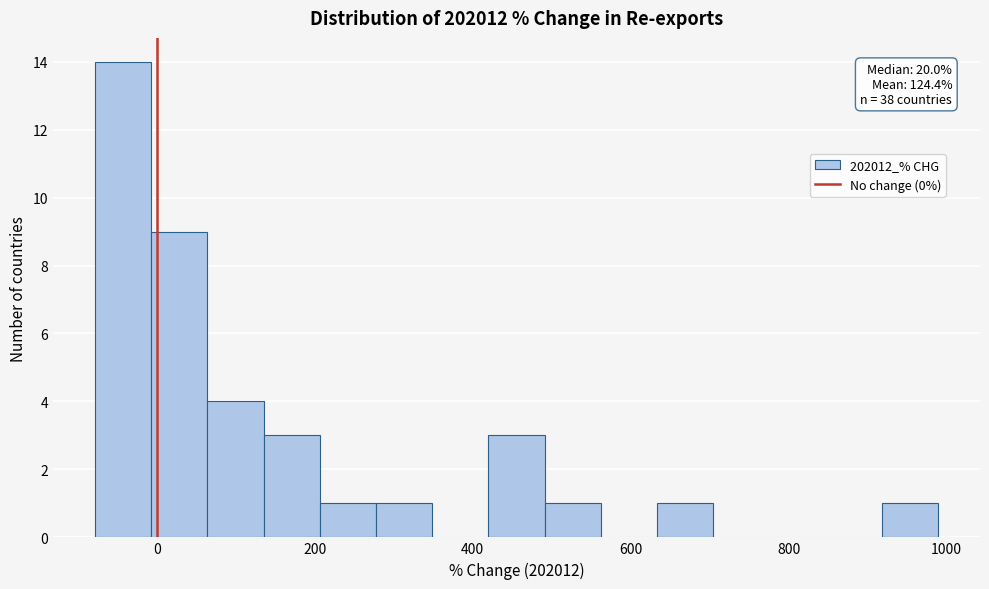

Read against the x-axis, roughly where is the centre of the tallest bar?

-40